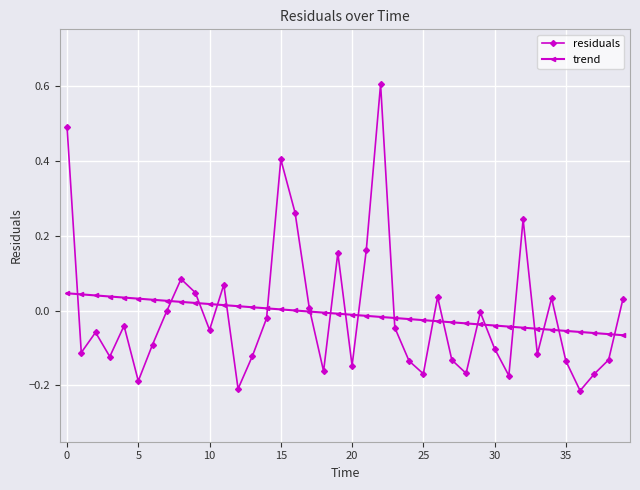

Is this an area chart (filled region under the line)?

No